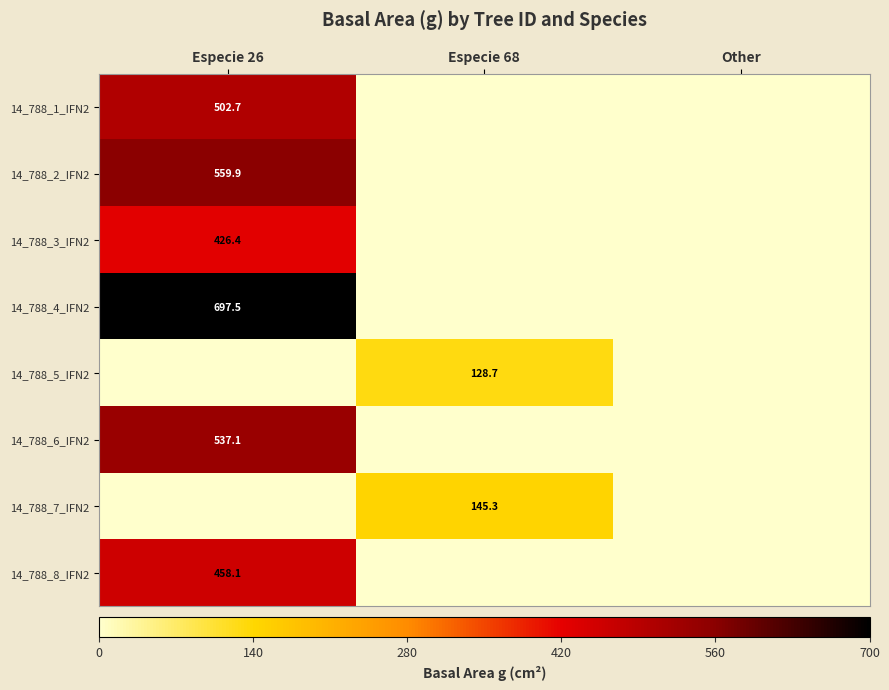

True or false: 14_788_5_IFN2 has a value of 25.9 at Especie 68.

False